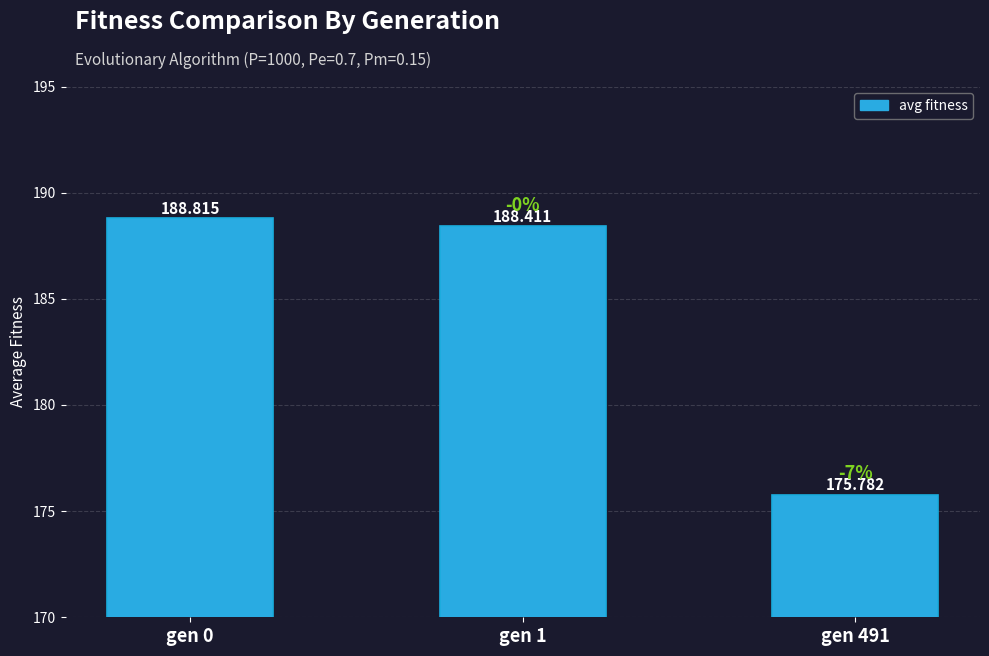

Reading left to right, what are all the values shown in this chart?

188.8	188.4	175.8